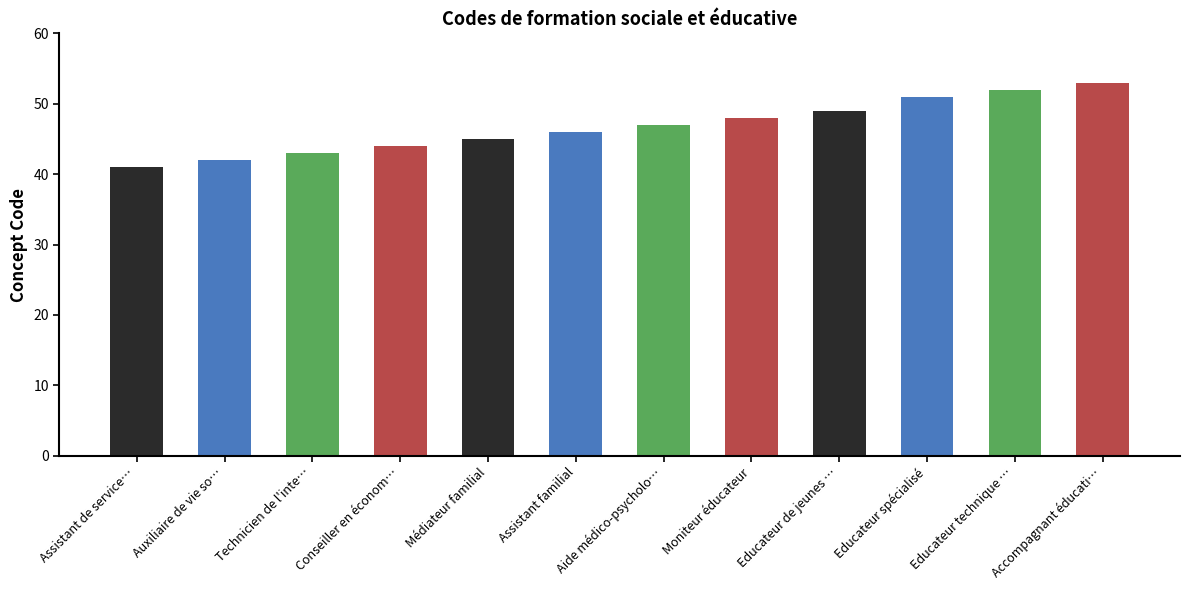

What is the label of the 4th bar from the left?

Conseiller en économie sociale et familiale